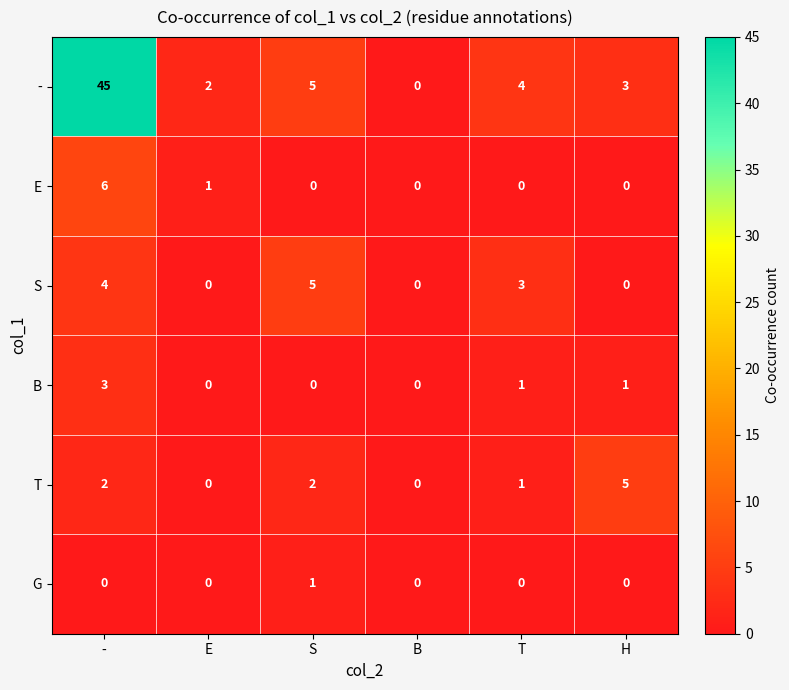

Is the value of B at B greater than the value of T at H?

No